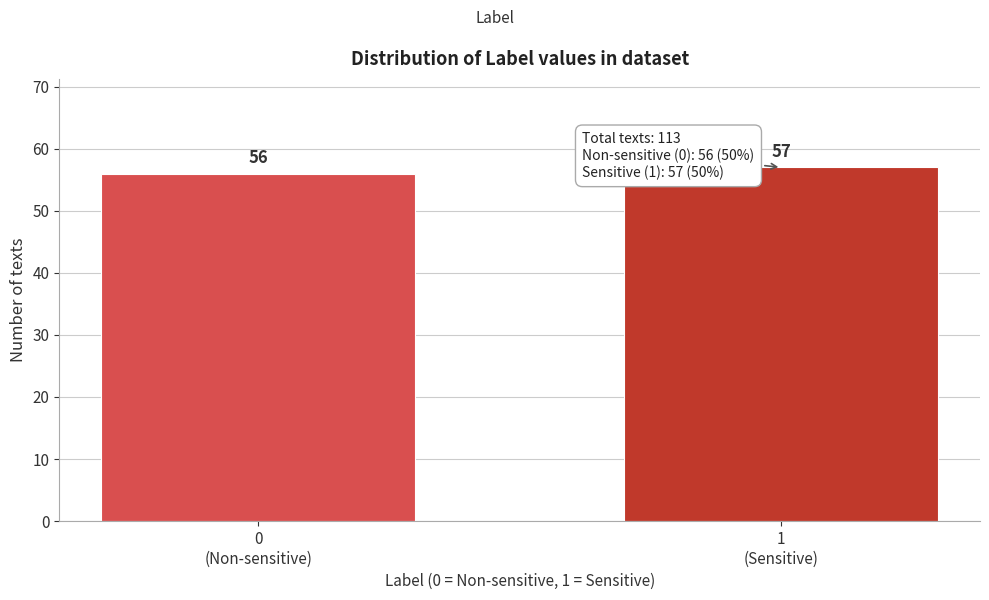

Reading left to right, extract all data points from this chart.

56	57